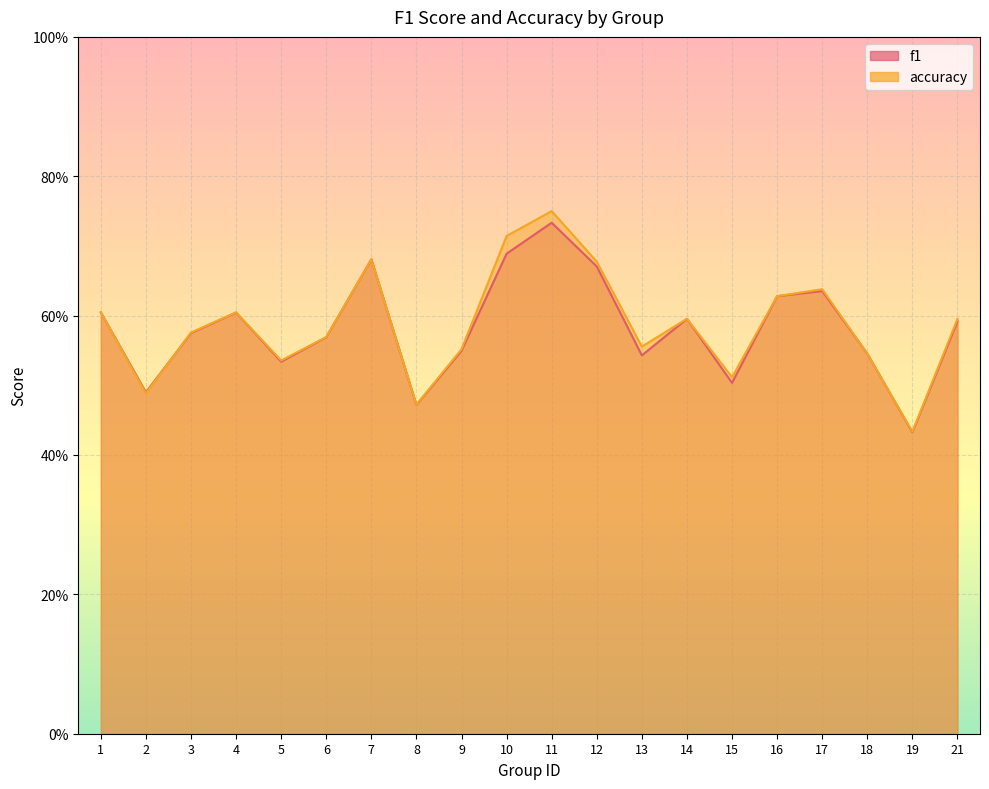

The accuracy series shows 0.9 at 18. True or false?

False